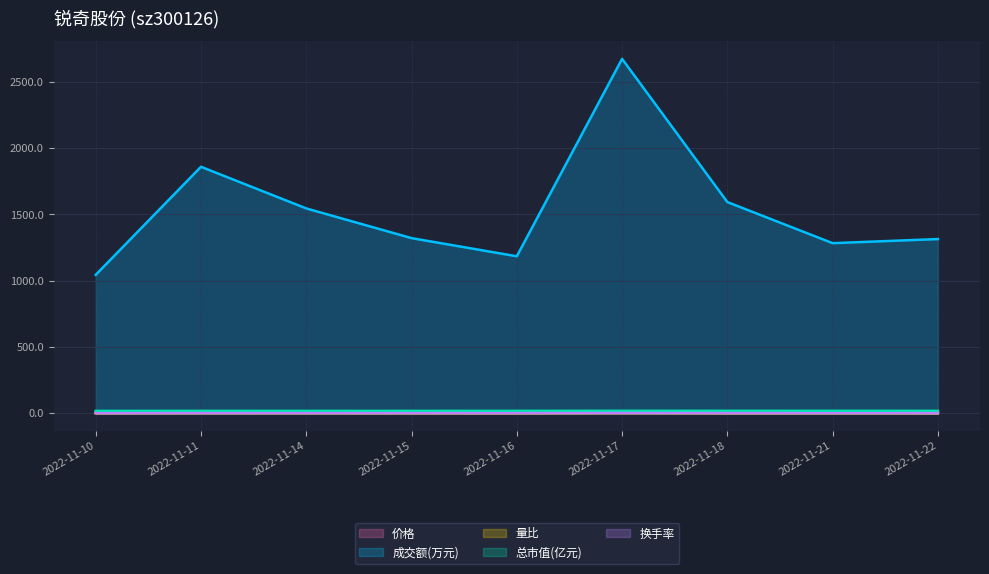

Which label corresponds to the smallest value in the chart?

2022-11-21